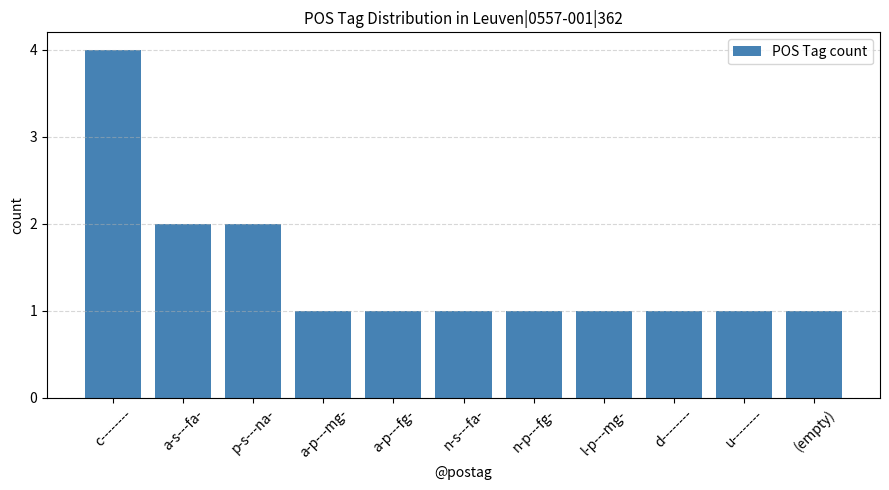

Reading right to left, list all the values displayed in this chart.

(empty)=1	u--------=1	d--------=1	l-p---mg-=1	n-p---fg-=1	n-s---fa-=1	a-p---fg-=1	a-p---mg-=1	p-s---na-=2	a-s---fa-=2	c--------=4